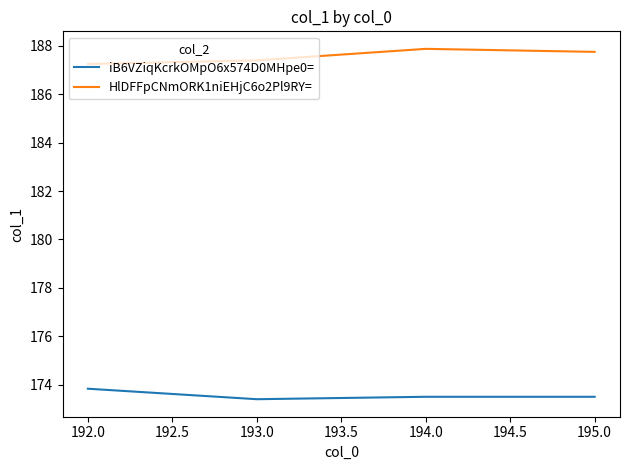

Count the number of data series in this chart.

2